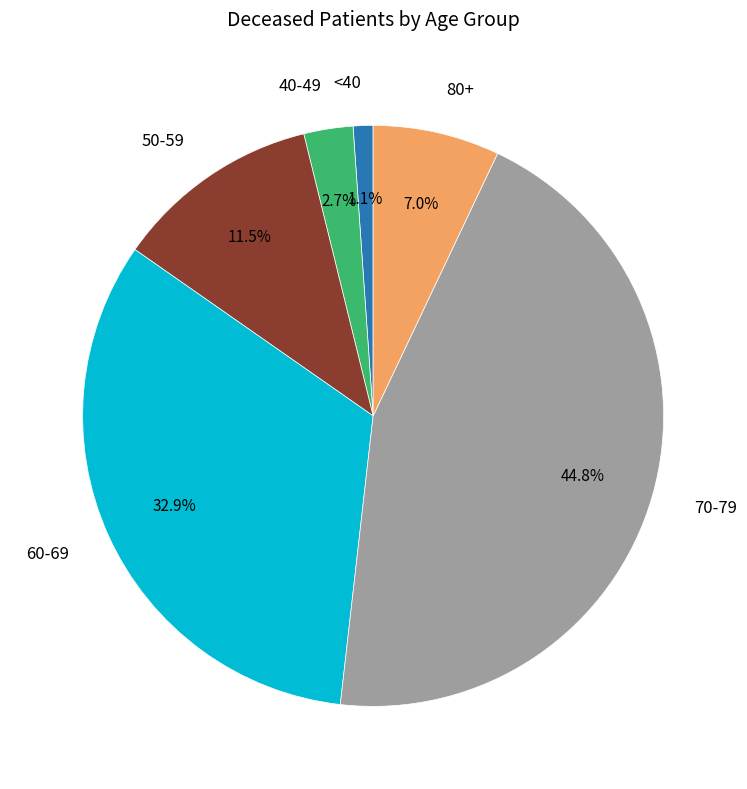

Does any single category account for the majority?

No